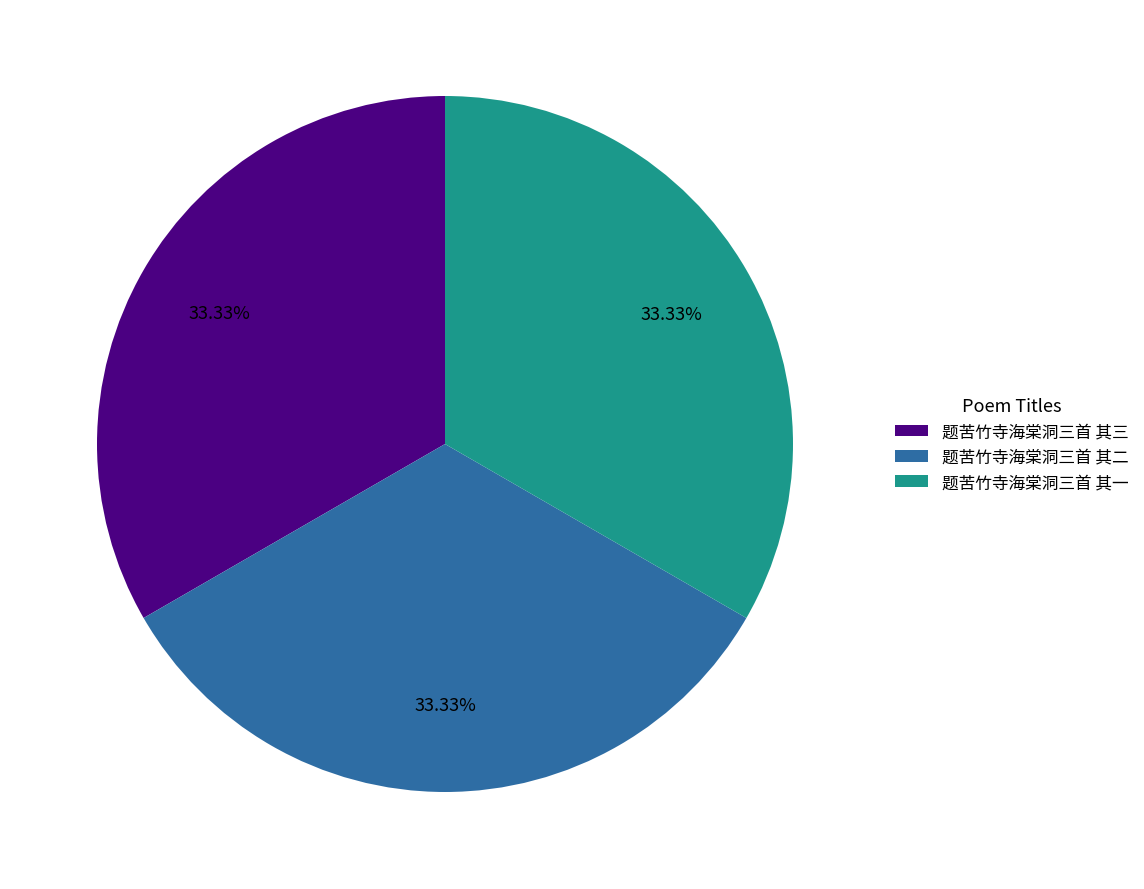

To the nearest percent, what is the combined percentage of 题苦竹寺海棠洞三首 其三 and 题苦竹寺海棠洞三首 其二?

67%